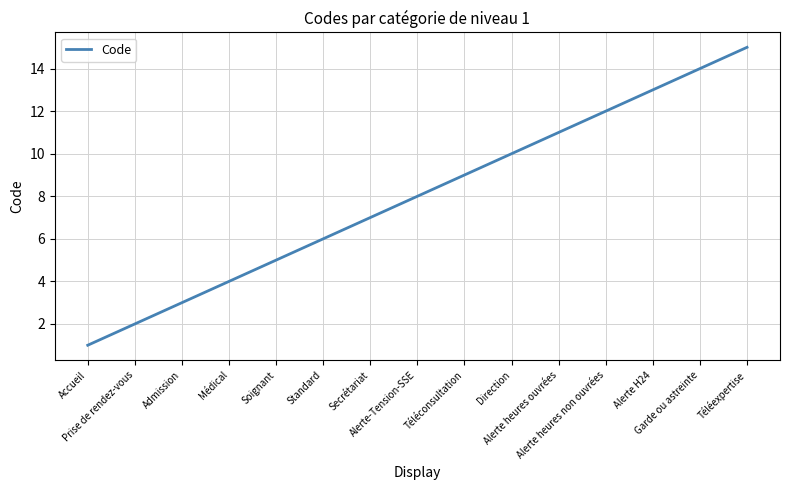

True or false: the data has more than 0 interior local peaks.

False